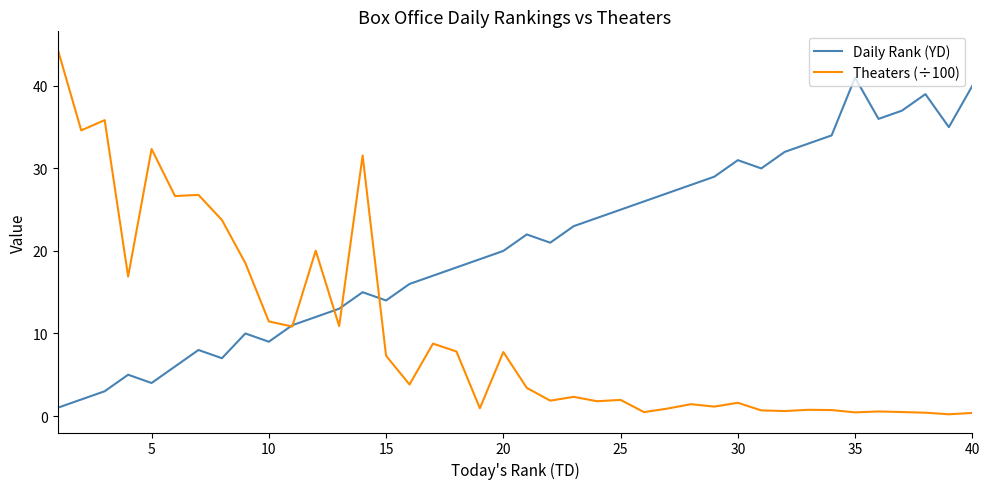

List the series in order of their overall mean, highest first.

Daily Rank (YD), Theaters (÷100)